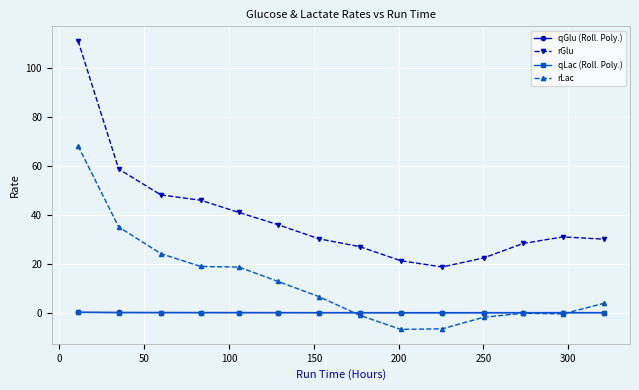

What is the maximum value shown in the chart?

111.3